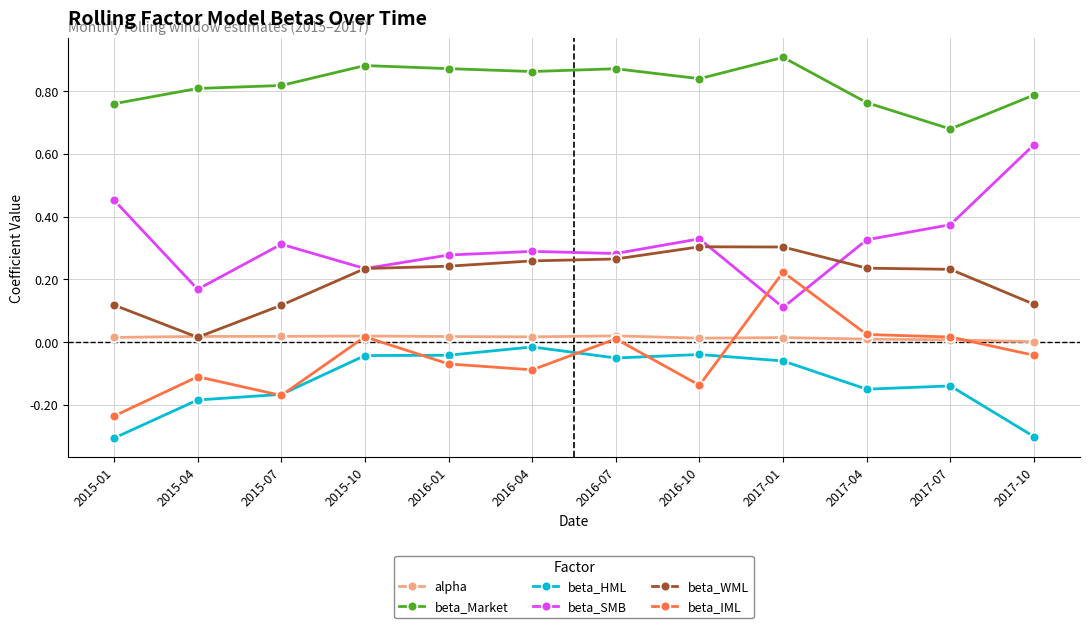

The alpha series shows 0.0 at 2017-04. True or false?

True